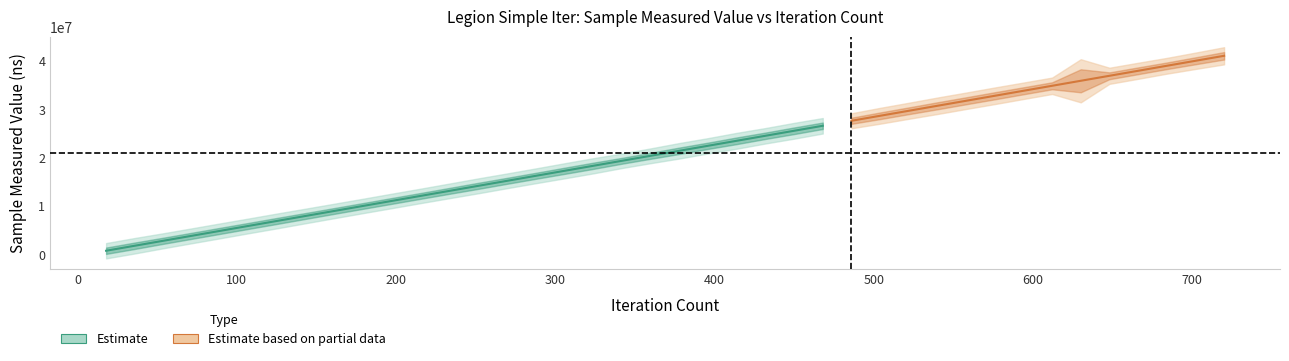

What is the sum of the values at 576 and 270?

47457600